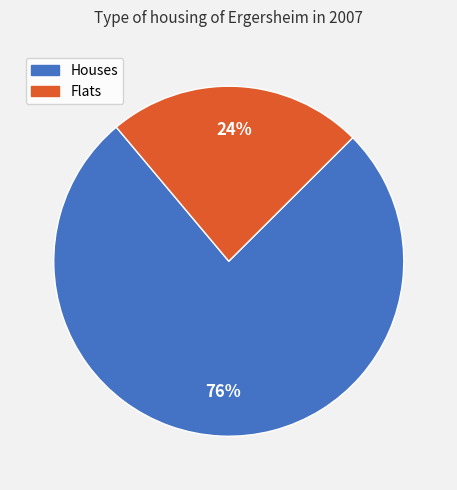

Is there a majority slice in this chart?

Yes